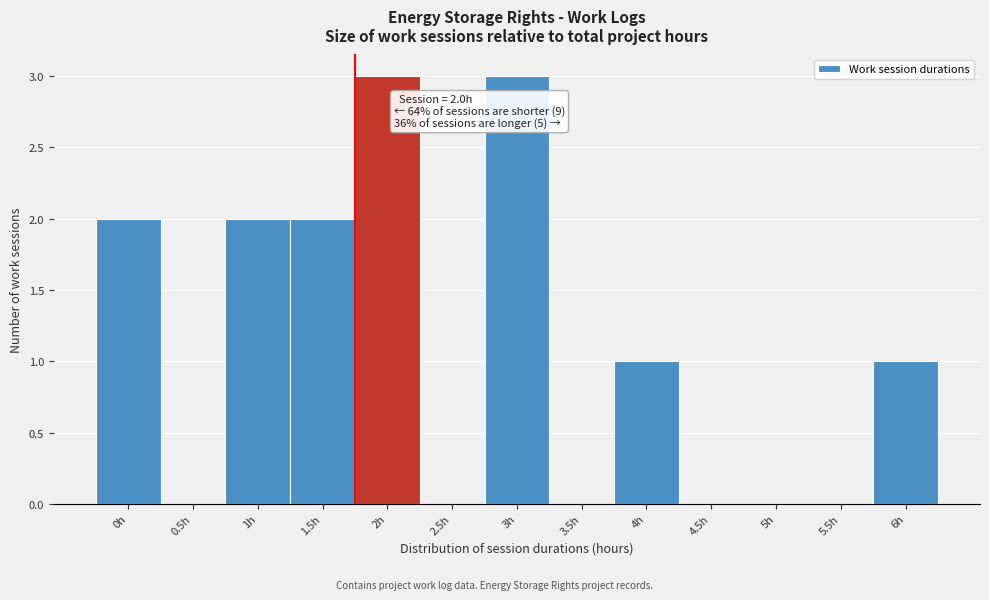

Reading right to left, what are all the values shown in this chart?

6h=1	5.5h=0	5h=0	4.5h=0	4h=1	3.5h=0	3h=3	2.5h=0	2h=3	1.5h=2	1h=2	0.5h=0	0h=2